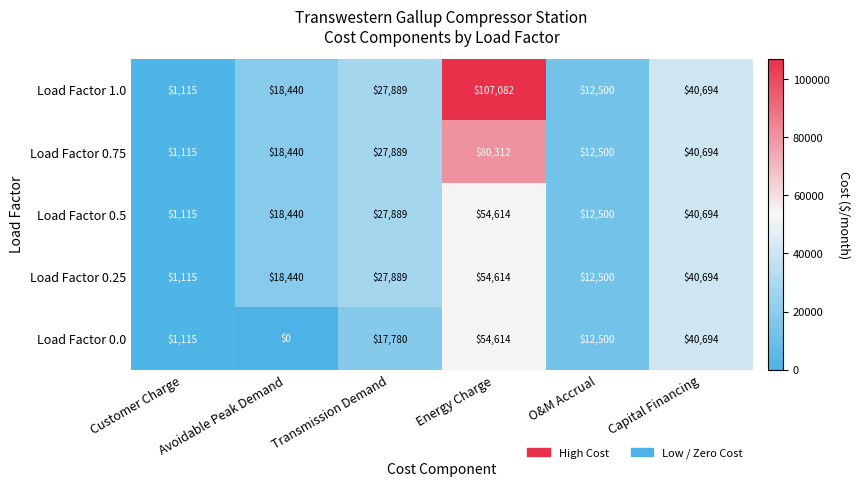

Which label corresponds to the smallest value in the chart?

Avoidable Peak Demand